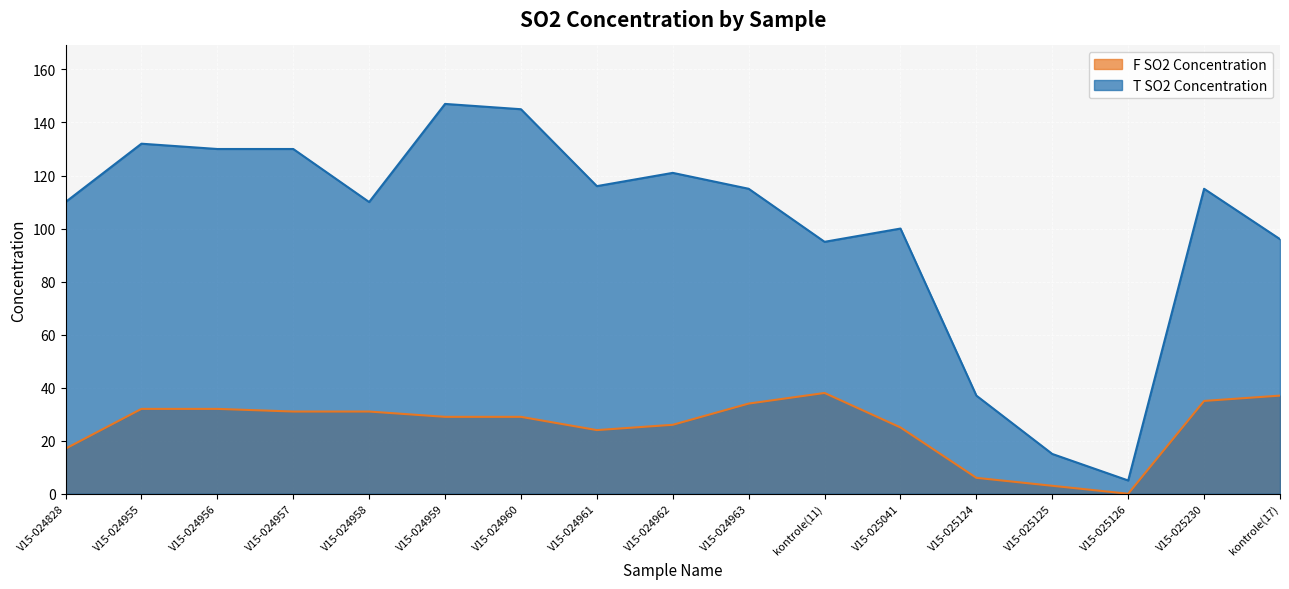

How many interior local peaks does the T SO2 Concentration series have?

5